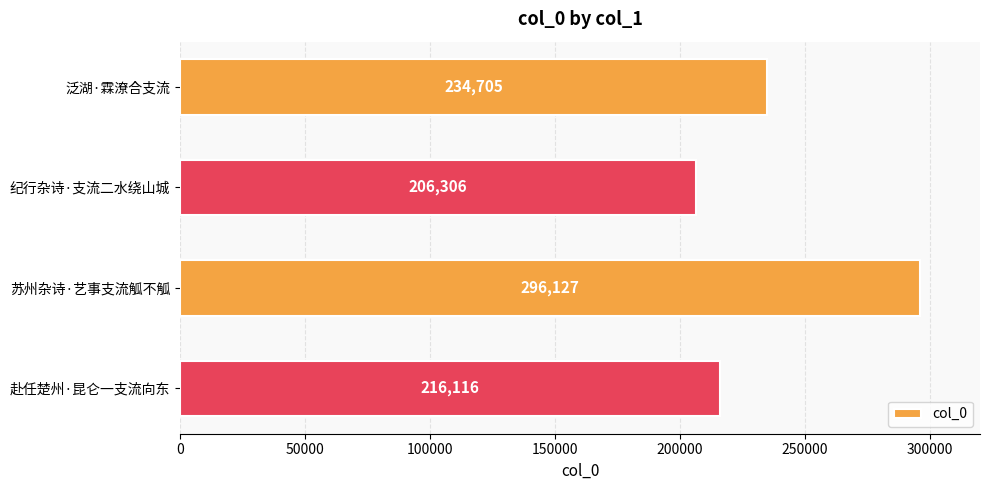

Between 赴任楚州·昆仑一支流向东 and 纪行杂诗·支流二水绕山城, which is larger?

赴任楚州·昆仑一支流向东